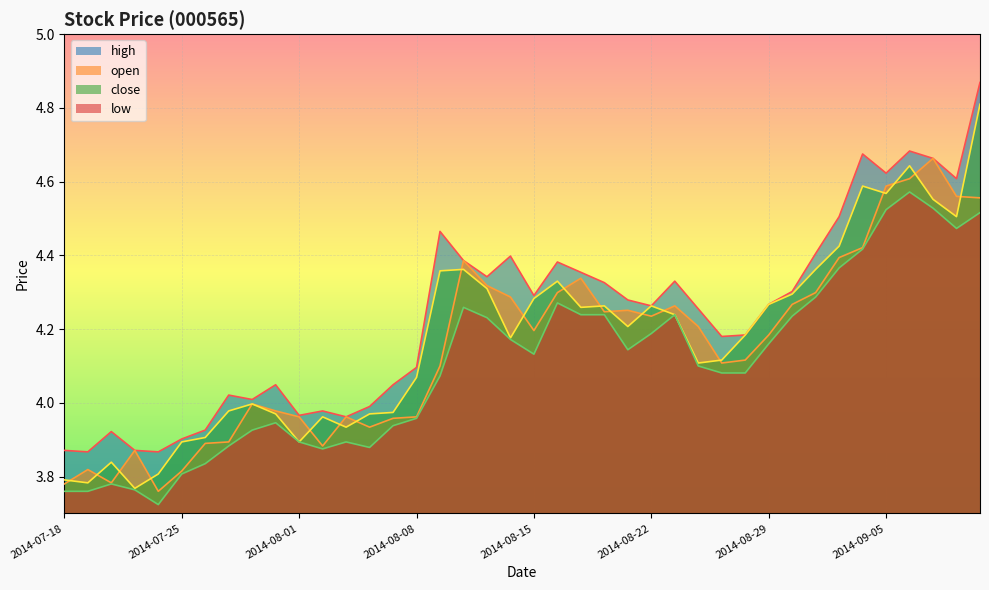

True or false: low and high intersect in this chart.

False